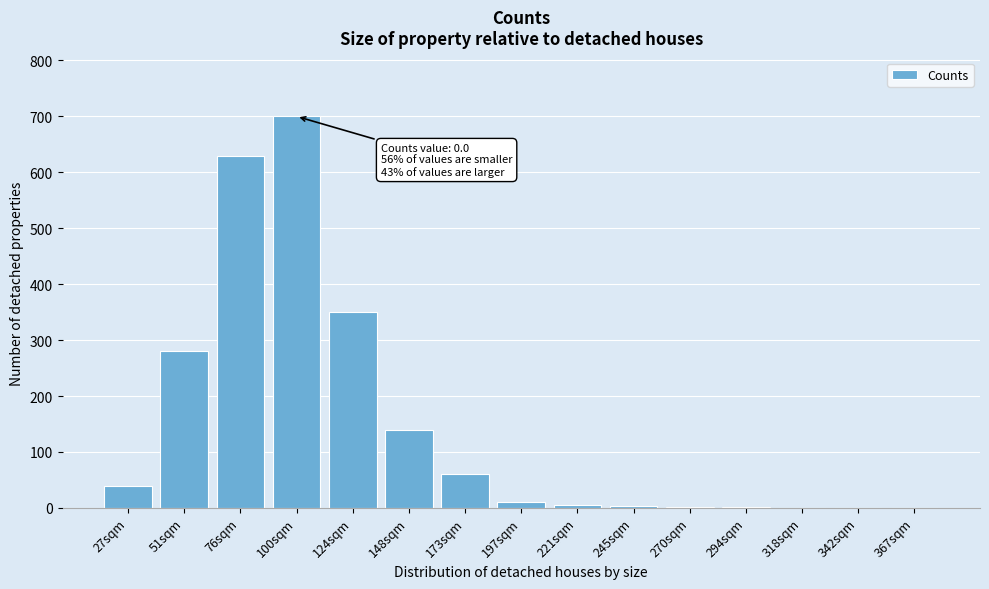

Which has a higher value, 367sqm or 148sqm?

148sqm